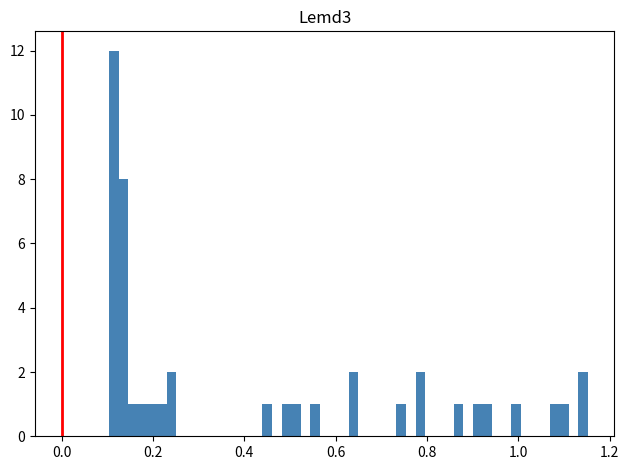

Around what value on the x-axis is the tallest bar? Give the approximate position of its centre, as read against the axis.

0.12